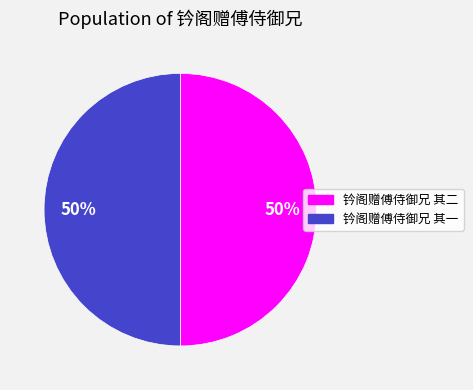

How many segments does this pie chart have?

2